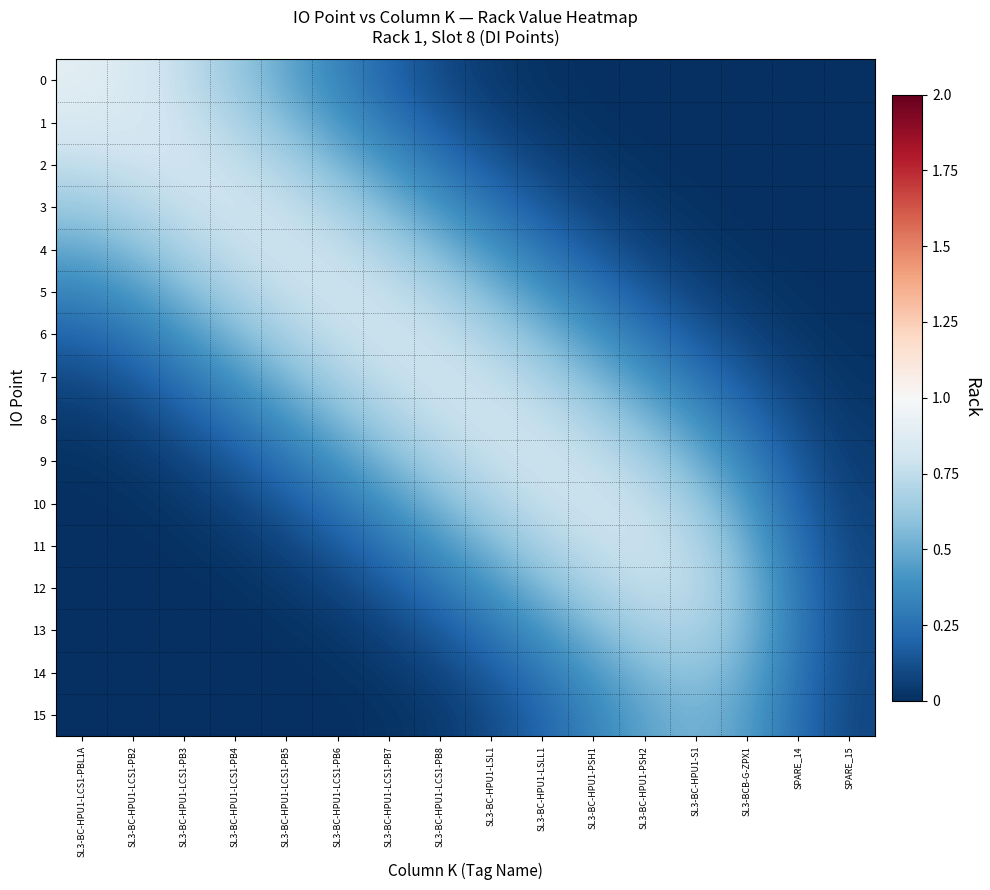

Which category has the highest value across all series?

SL3-BC-HPU1-LCS1-PBL1A